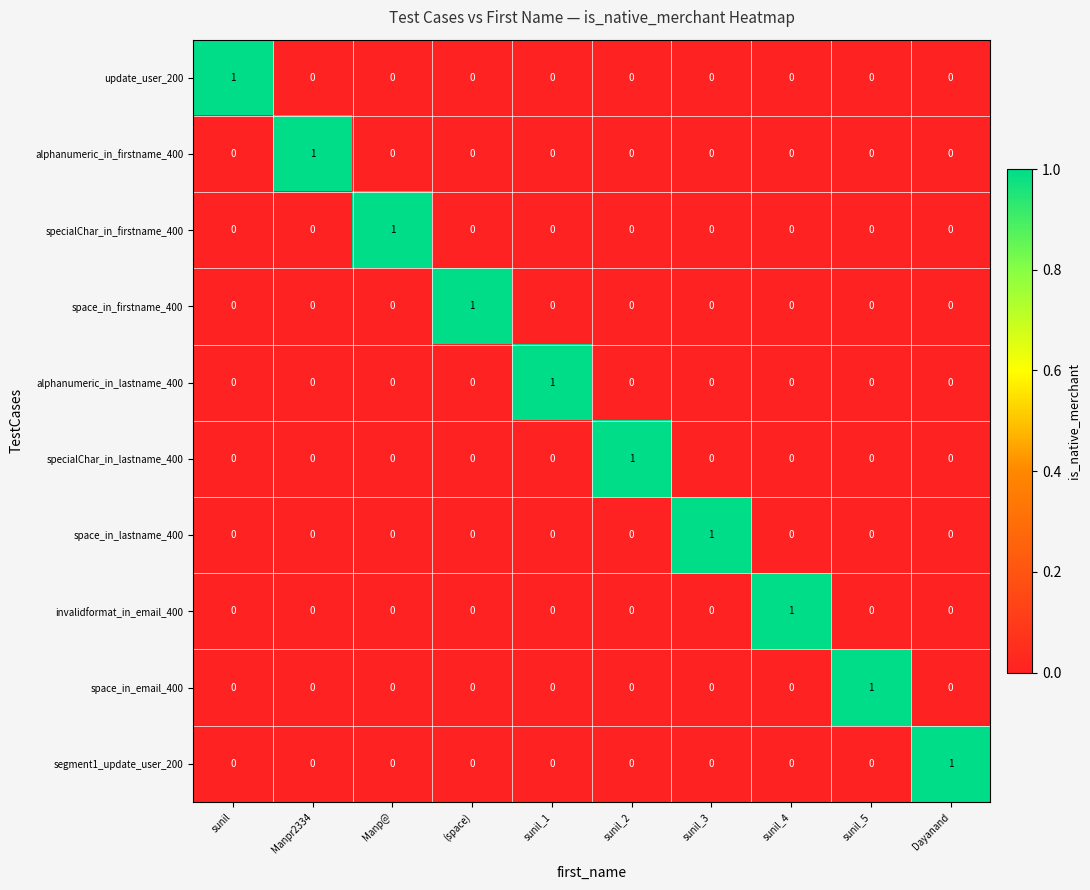

At which label does alphanumeric_in_lastname_400 reach its peak?

sunil_1